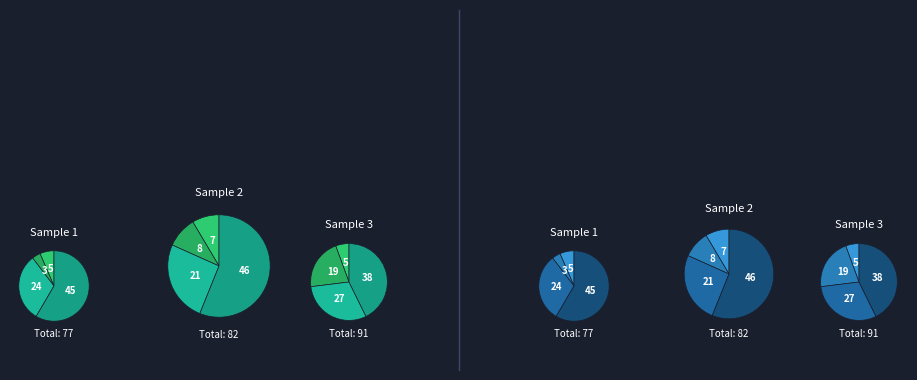

To the nearest percent, what is the difference between the largest and smallest slice percentages?

48%